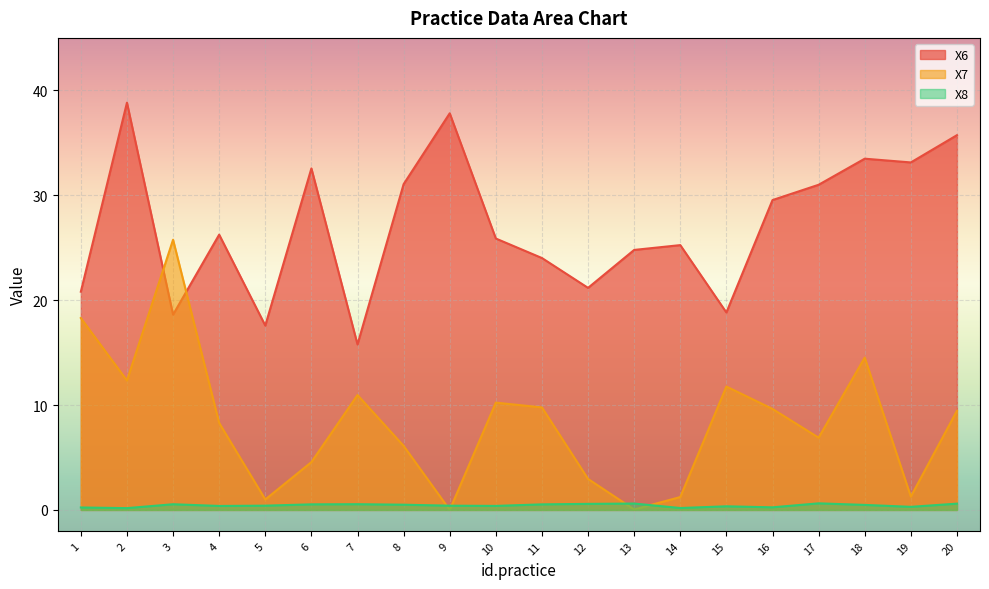

What is the highest value of the X8 series?

0.6